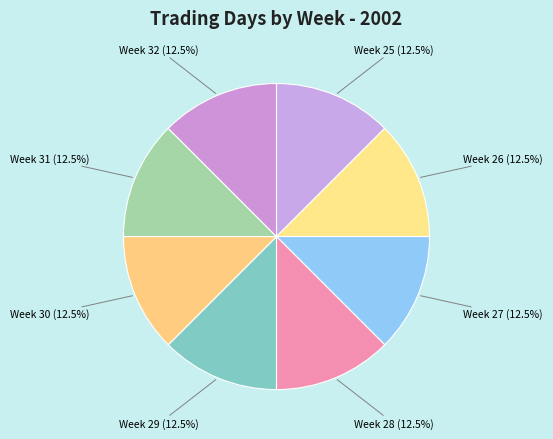

What is the ratio of the value at Week 26 to the value at Week 25?

1.0